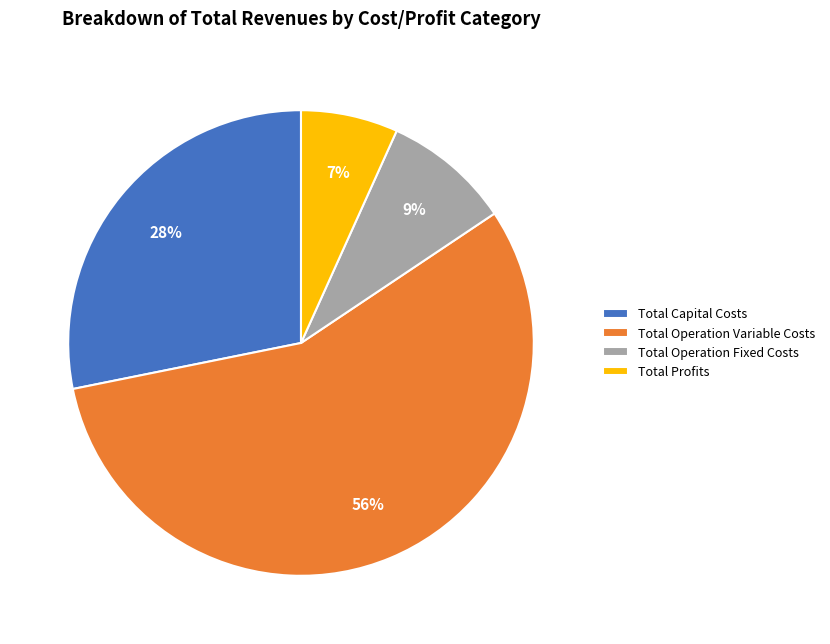

Which category has the smallest portion of the pie?

Total Profits